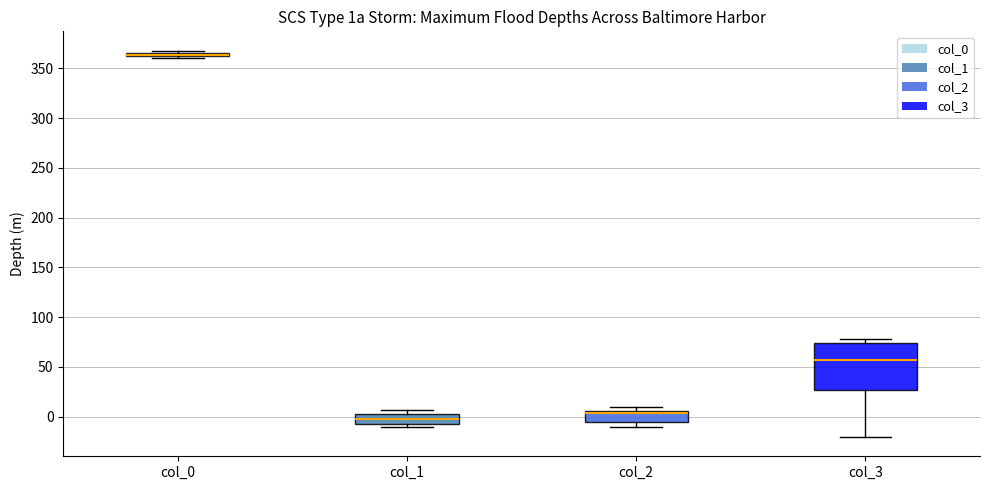

Which box is the tallest, from its lower edge to its upper edge?

col_3